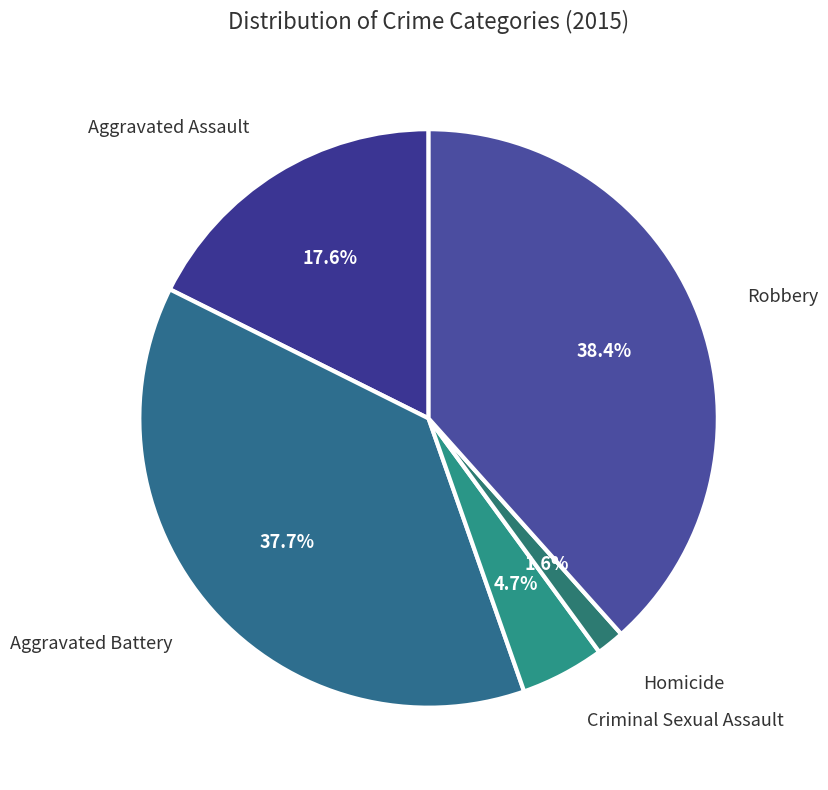

Count the number of slices in the pie.

5